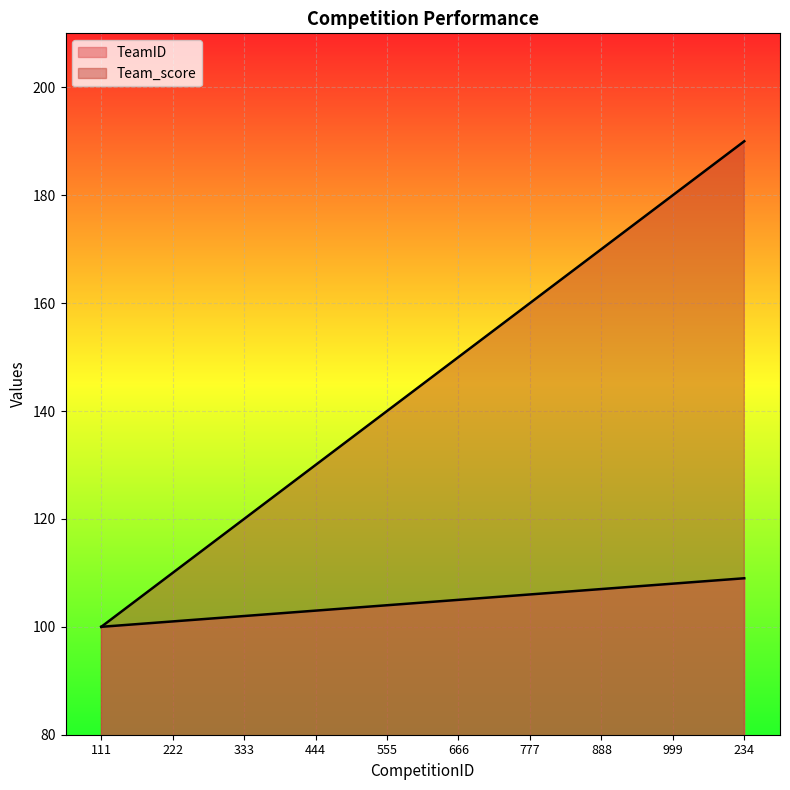

How many values in the Team_score series exceed 150?

4